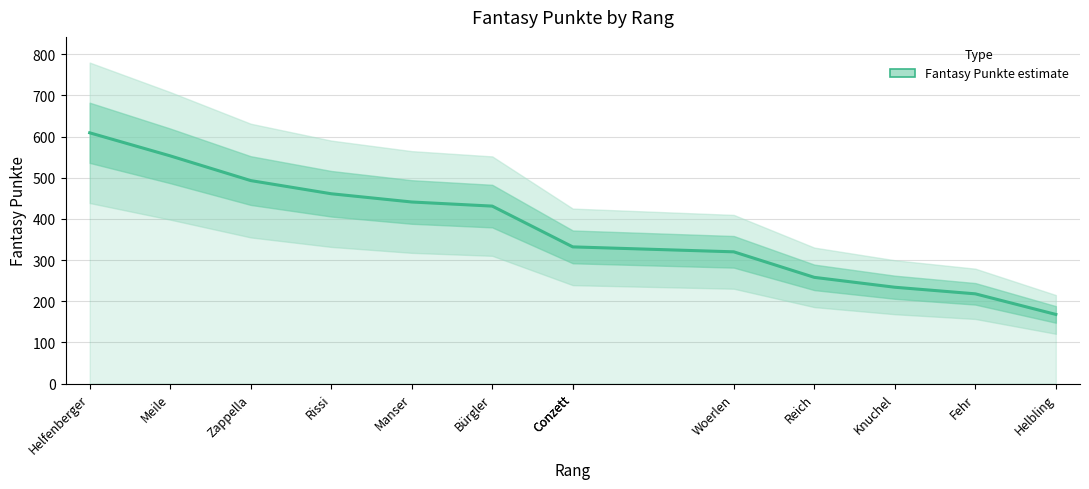

Rank the categories by value from lowest to highest.

Helbling, Fehr, Knuchel, Reich, Woerlen, Conzett, Conzett, Bürgler, Manser, Rissi, Zappella, Meile, Helfenberger